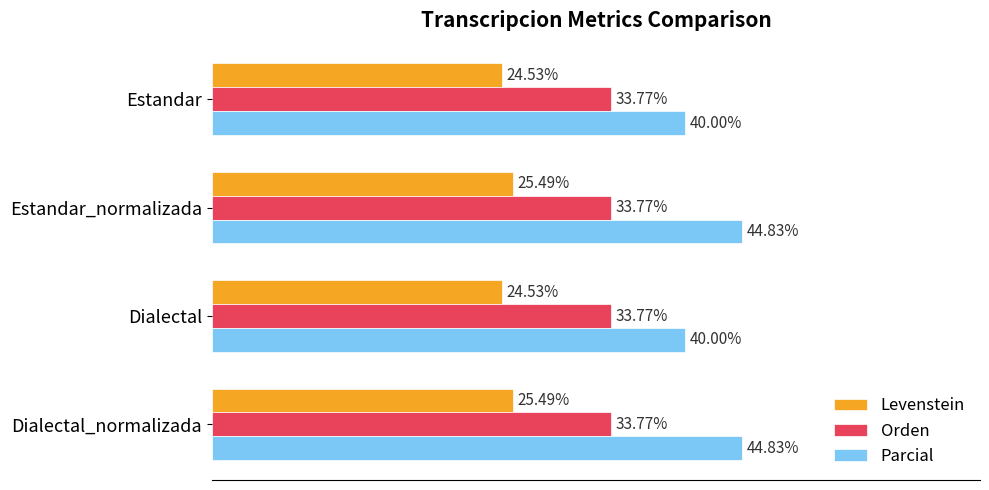

Which series has the largest range (max minus min)?

Parcial